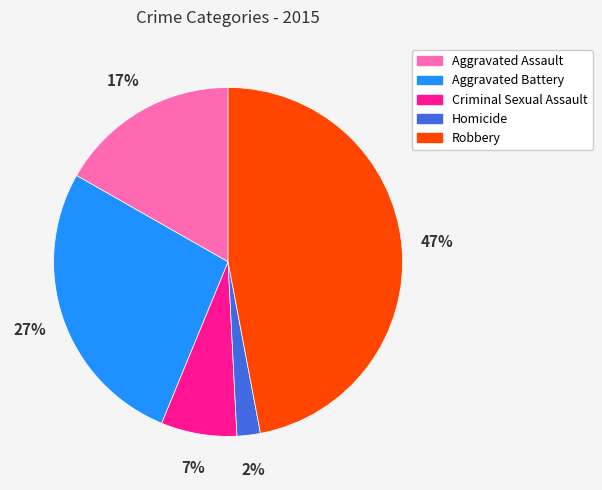

Rank the categories by value from highest to lowest.

Robbery, Aggravated Battery, Aggravated Assault, Criminal Sexual Assault, Homicide